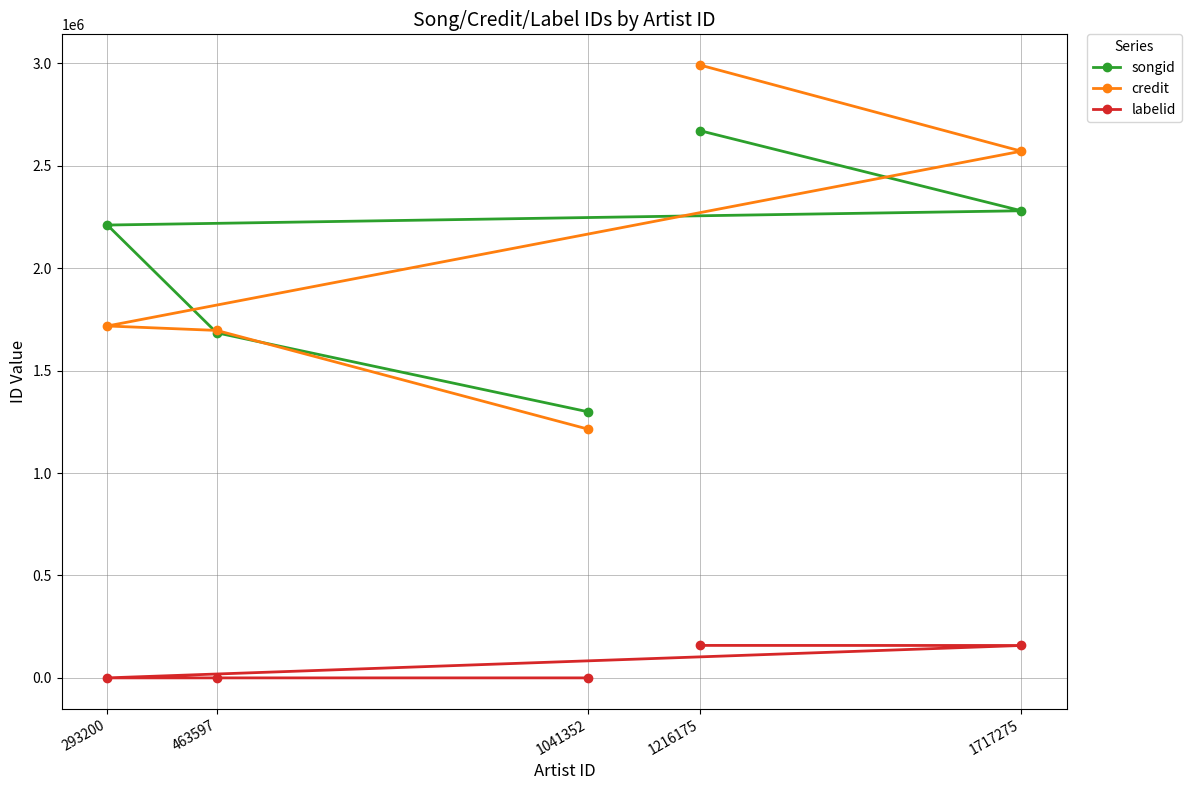

What is the difference between the maximum and minimum values in the credit series?

1776687